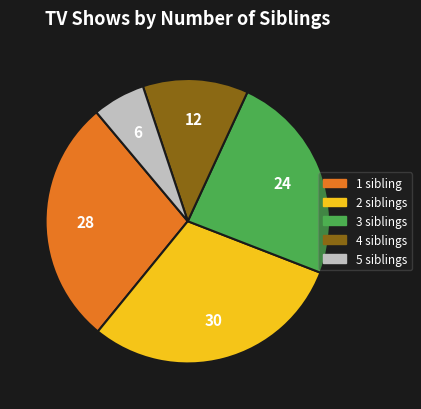

Which category has the biggest portion of the pie?

2 siblings